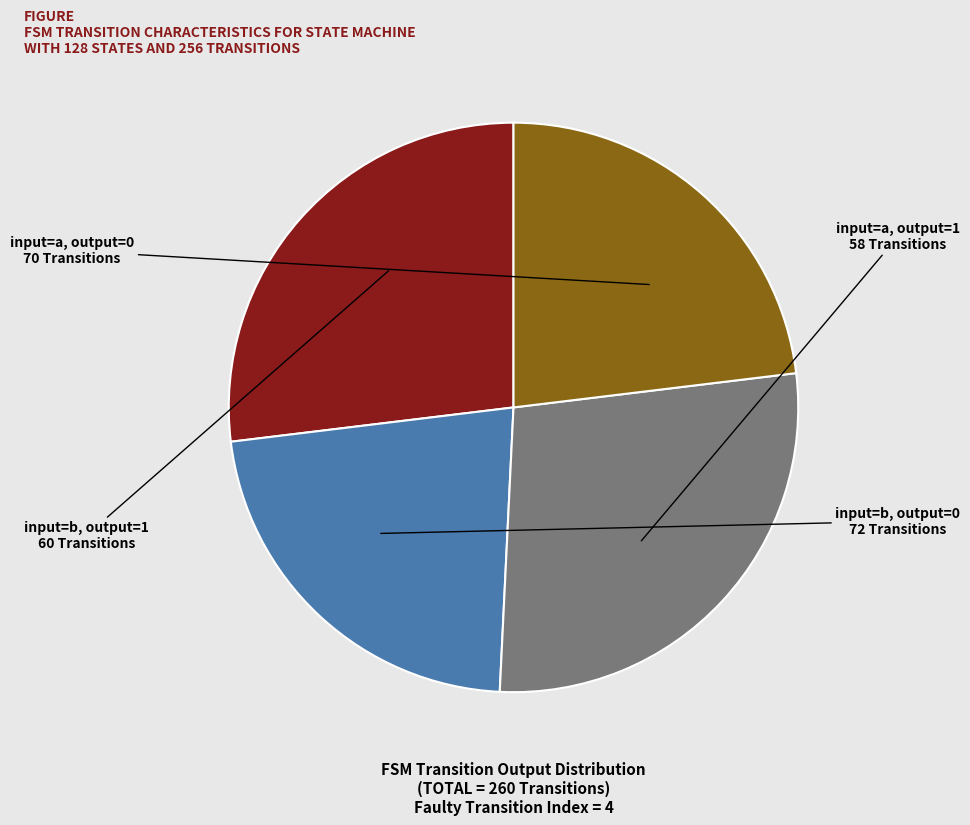

Is there a majority slice in this chart?

No